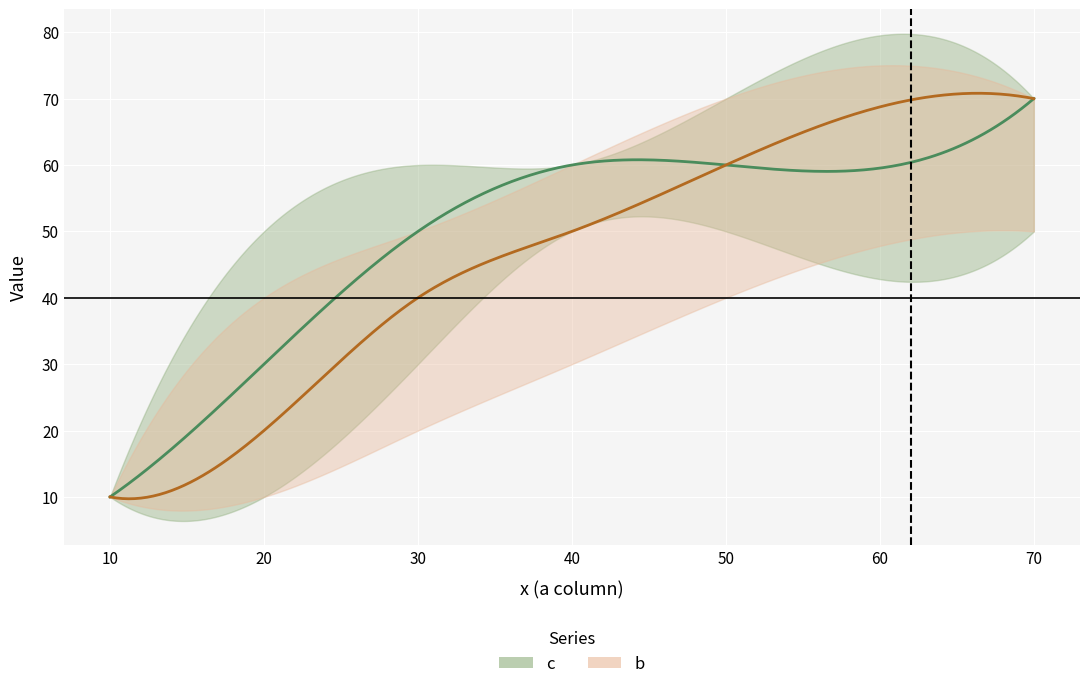

At which category is the sum across all series the highest?

70